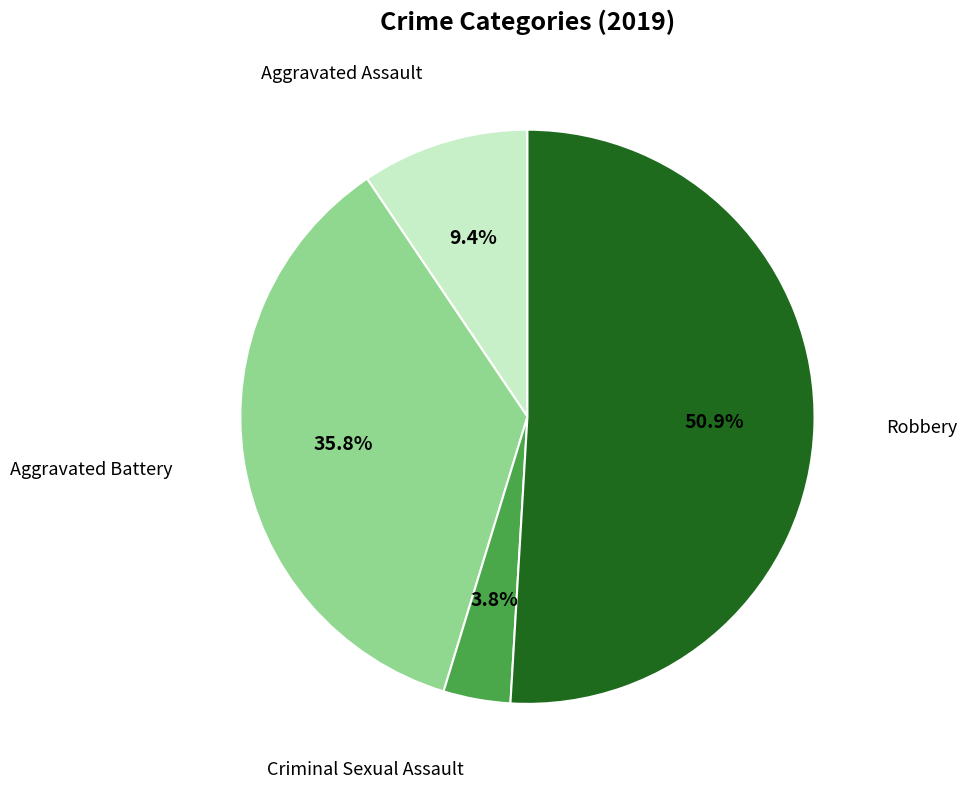

Is there any slice that represents more than half of the pie?

Yes